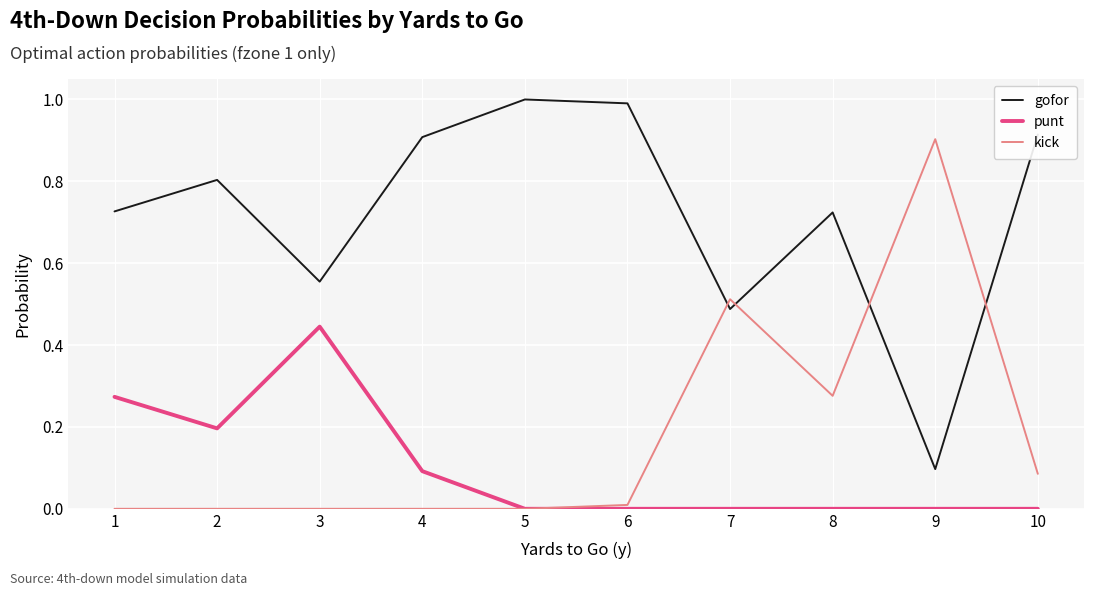

At 4, list the series in order from smallest to largest.

kick, punt, gofor